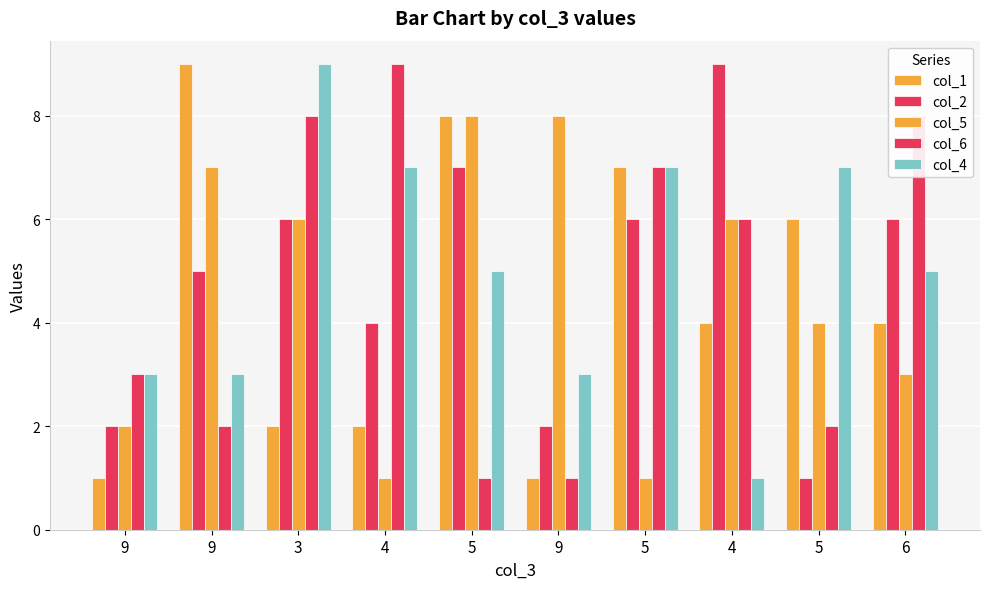

How many categories are shown in the chart?

10